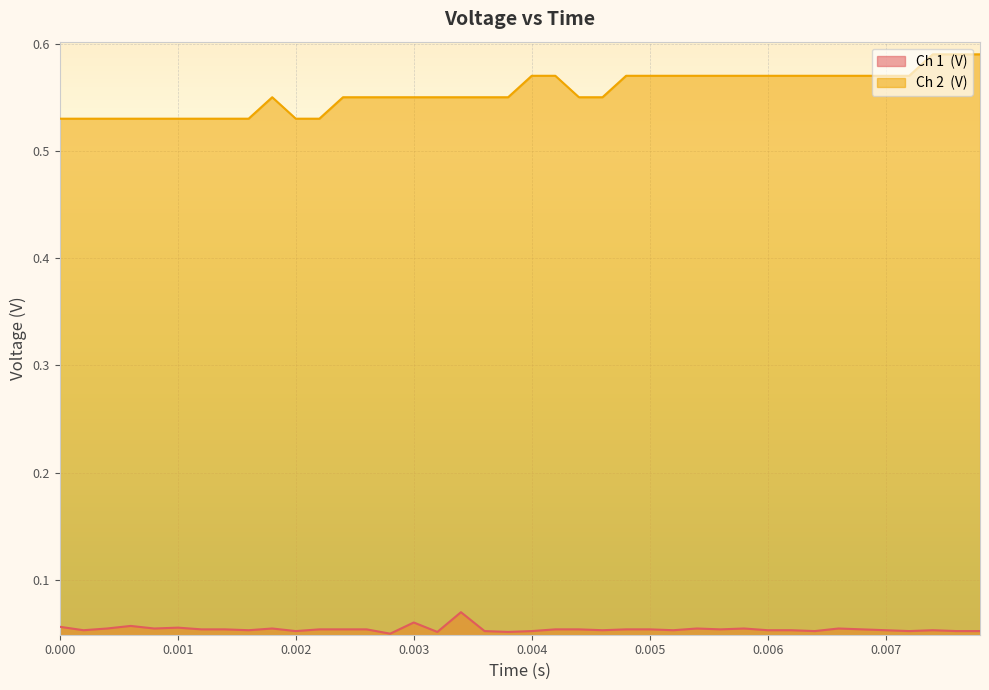

Is it true that Ch 1  (V) equals 0.0 at 0.0034?

False